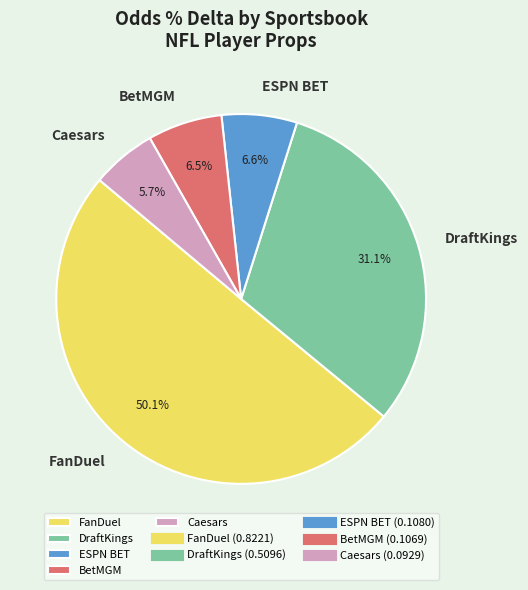

How many slices are in this pie chart?

5